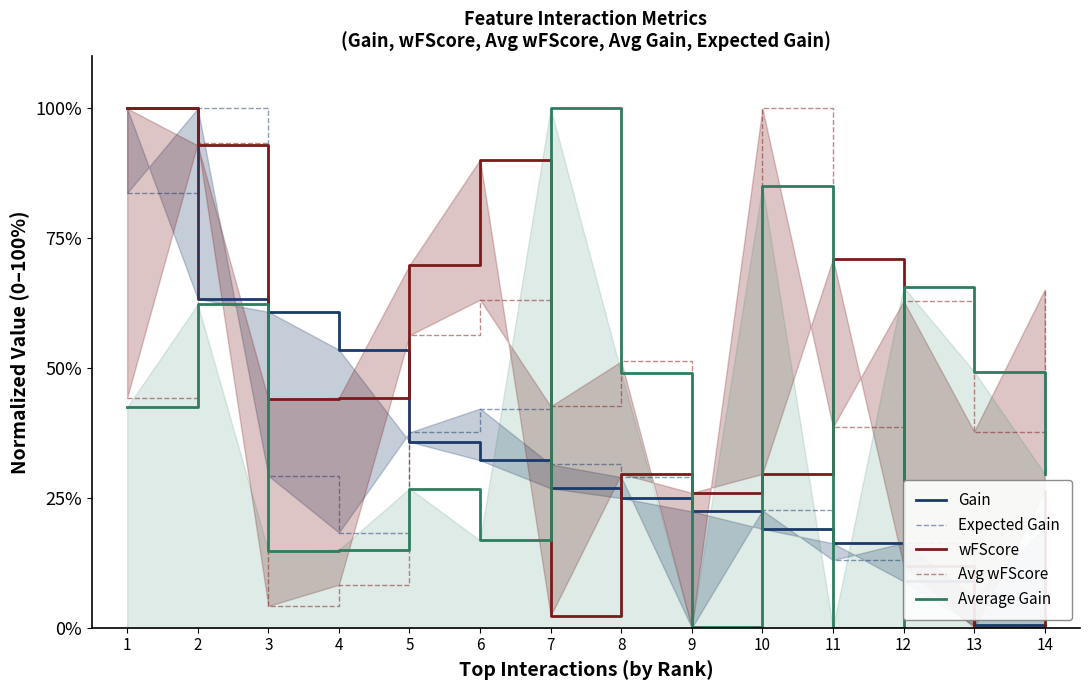

The value of Expected Gain at 14 is 19.3. True or false?

True